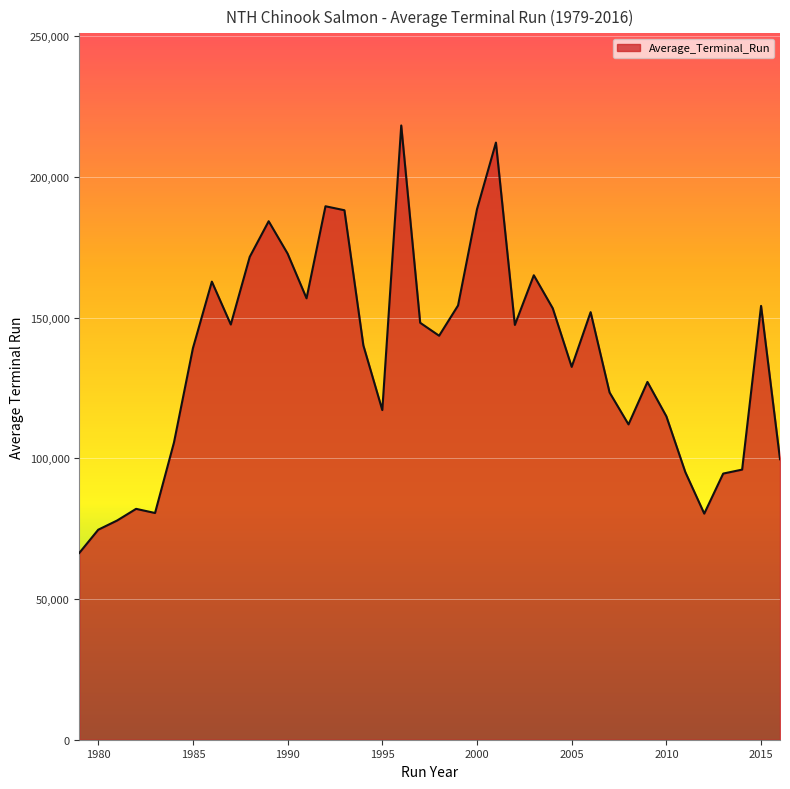

What is the difference between the maximum and minimum values?

151893